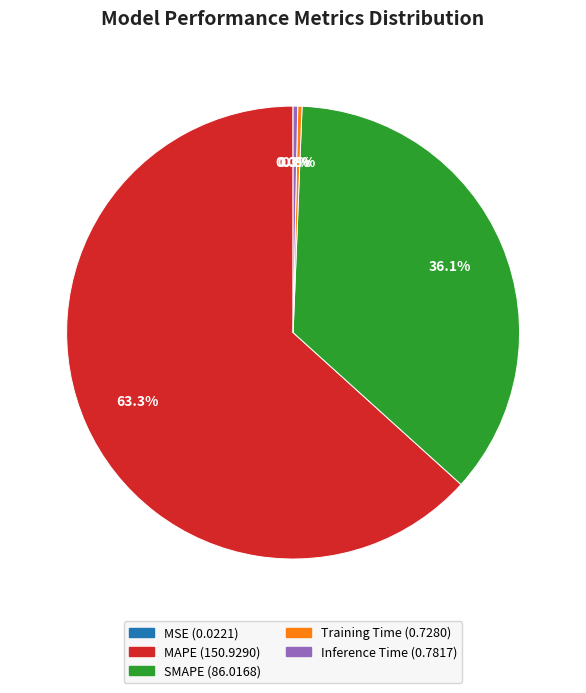

Combined, do SMAPE and Training Time account for over 50%?

No